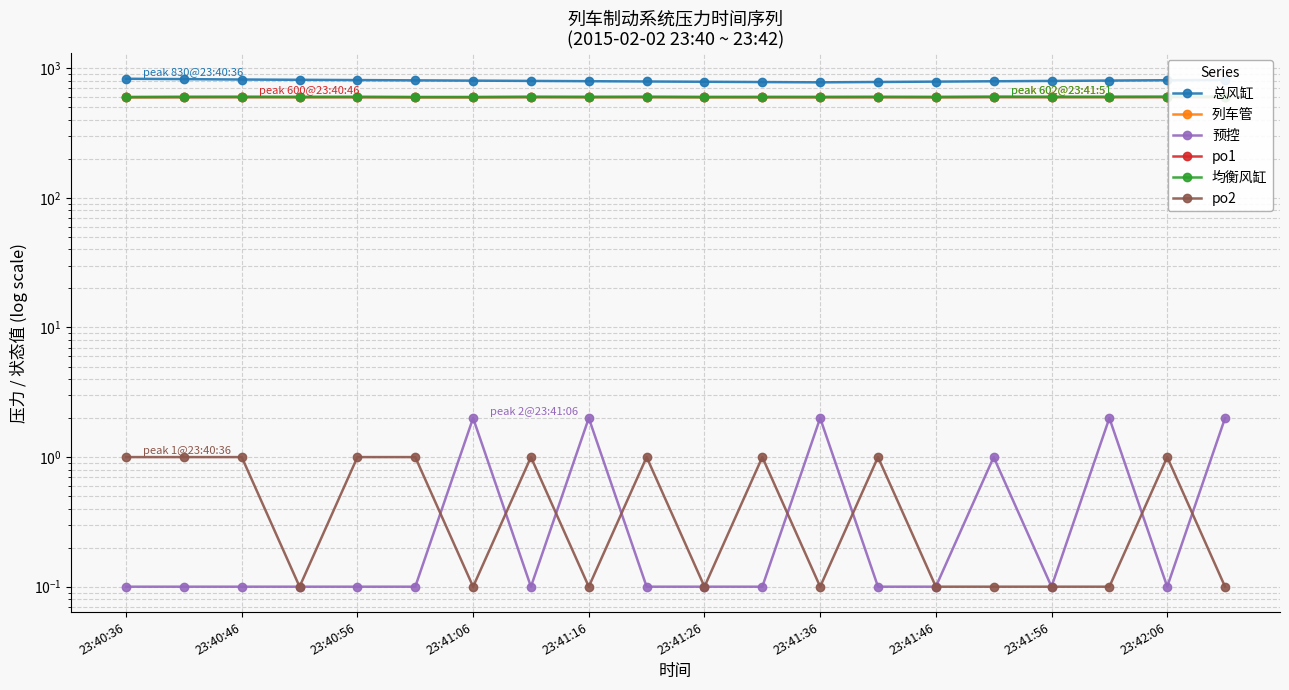

Where does the 总风缸 series first go above 803?

23:40:36